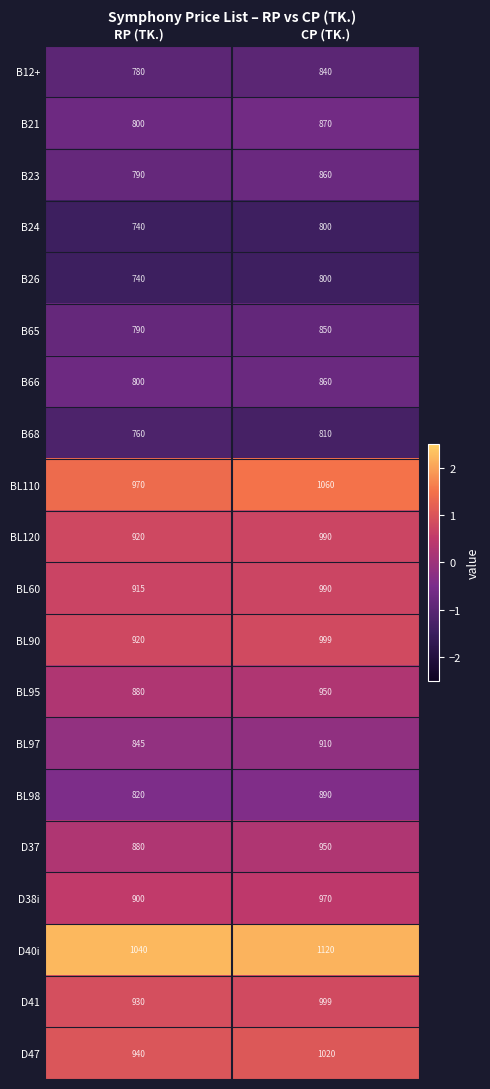

What is the spread (max minus min) of values at RP (TK.)?

300